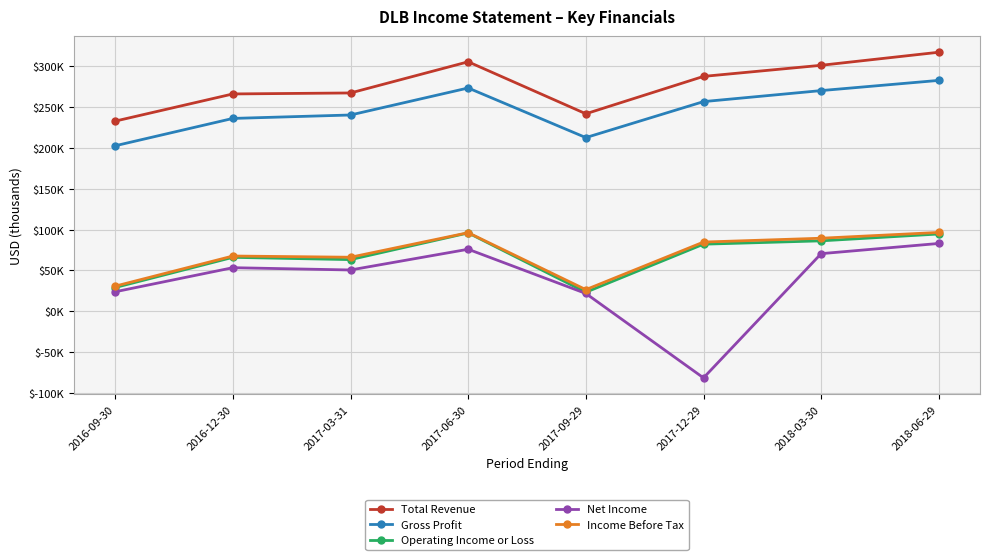

At which category does Income Before Tax reach its first local peak?

2016-12-30